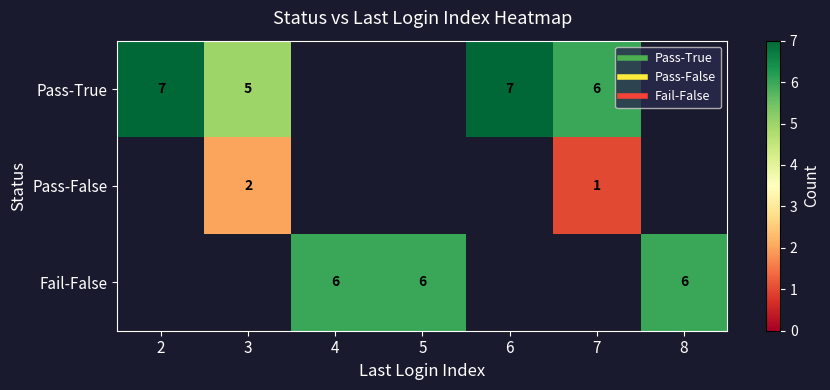

Is the value of Fail-False at 5 greater than the value of Pass-True at 8?

No